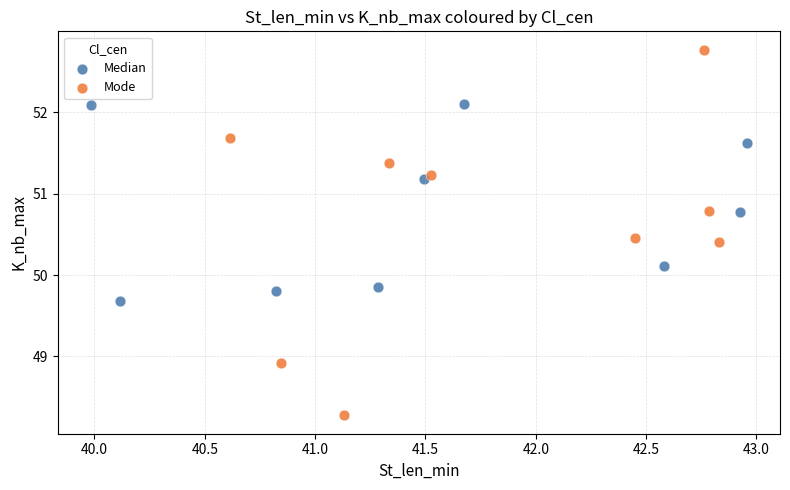

Which series contains the lowest Y value?

Mode